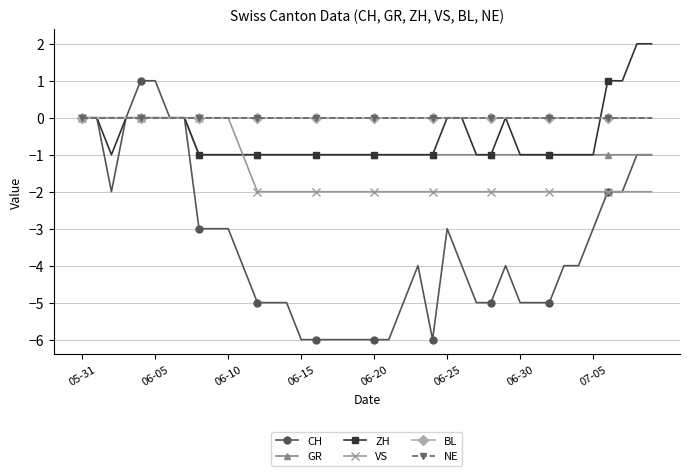

True or false: GR has more than 2 interior local peaks.

False